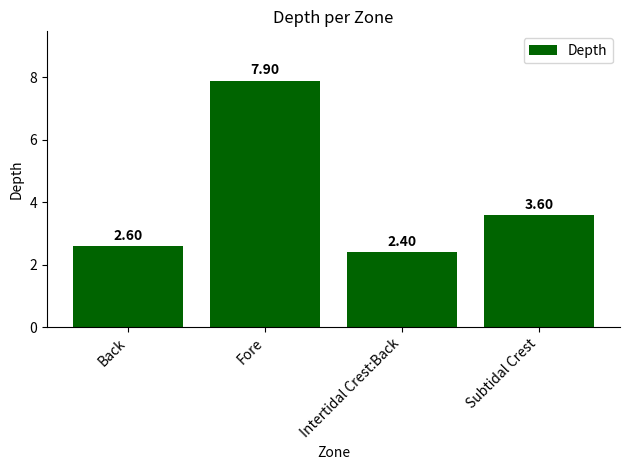

Read the value at Intertidal Crest:Back.

2.4